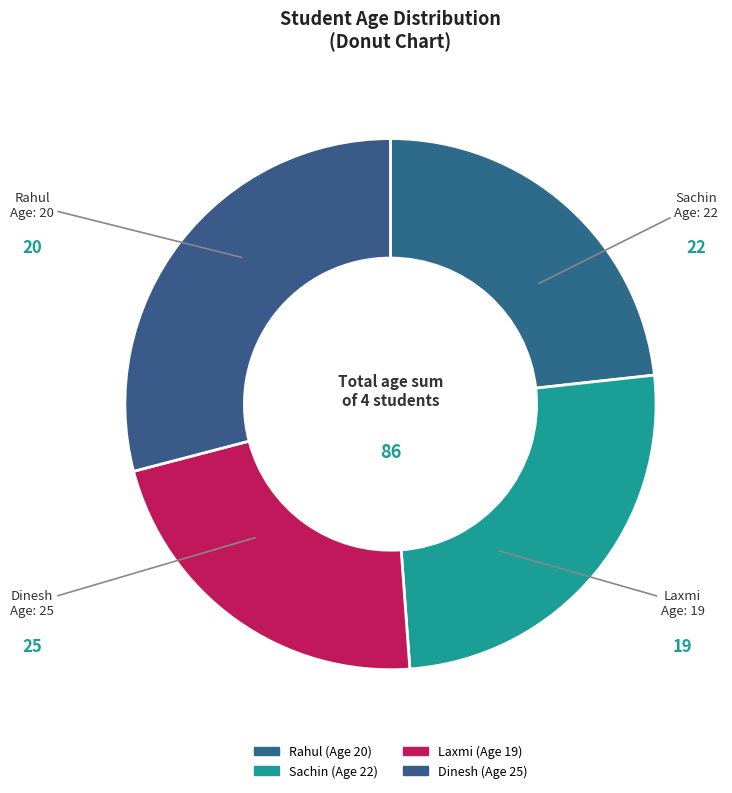

Which category has the biggest portion of the pie?

Dinesh